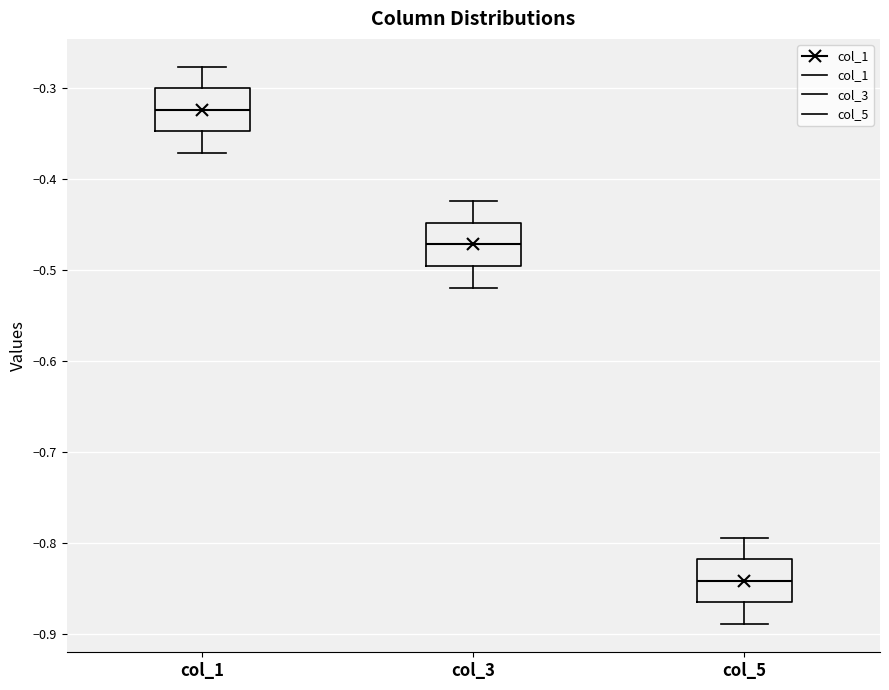

Where is the upper edge of the box for col_3 on the y-axis? The values are not printed on the chart, so give them approximately, as read against the axis.

-0.45